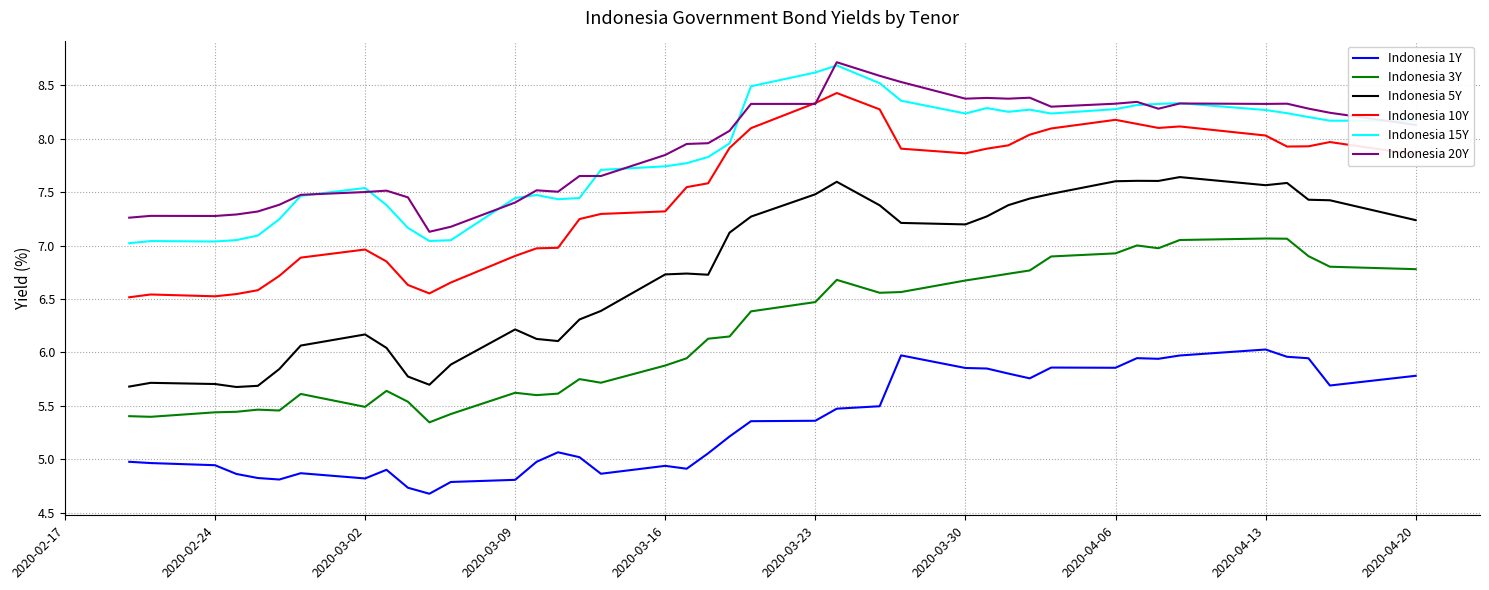

Which series has the largest range (max minus min)?

Indonesia 5Y